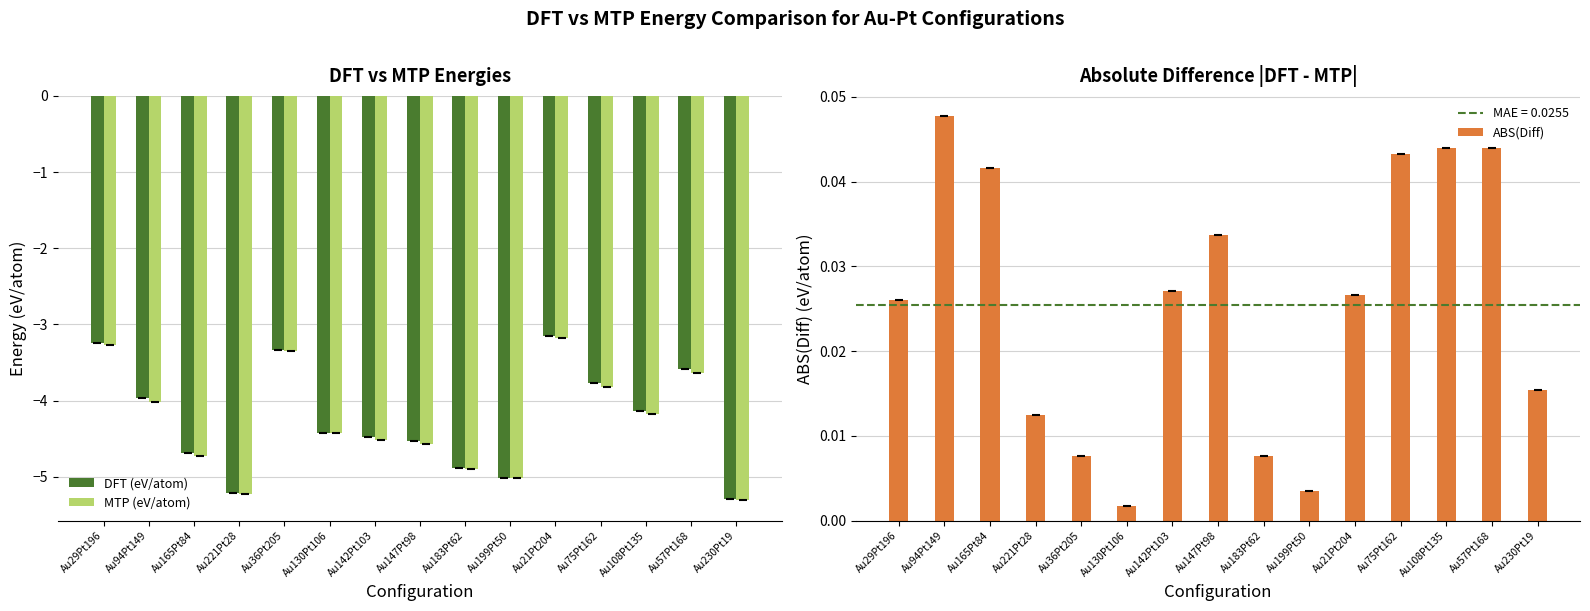

What is the minimum value shown in the chart?

-5.3